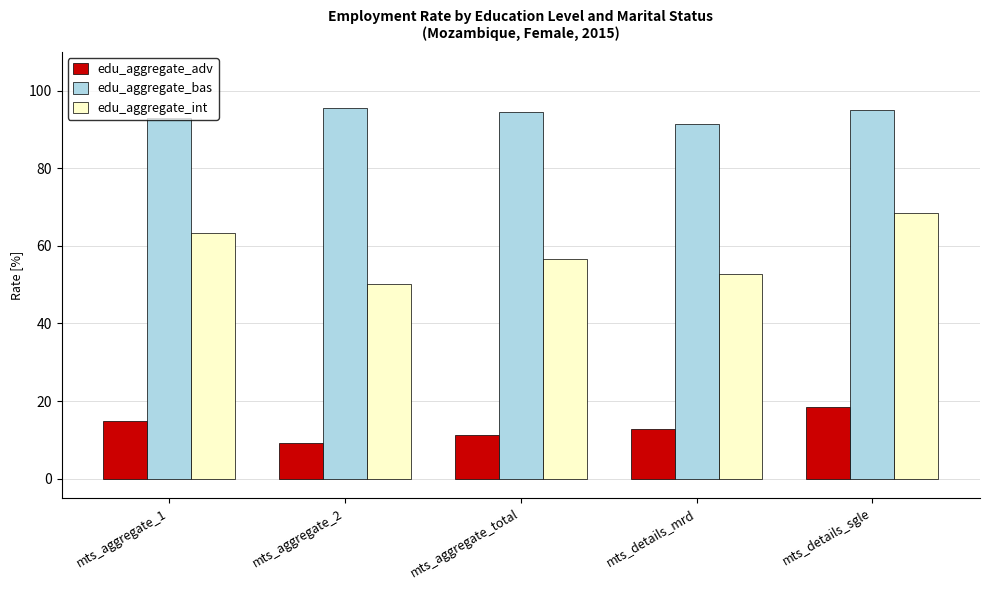

Between mts_aggregate_1 and mts_aggregate_2, which series saw the biggest shift?

edu_aggregate_int